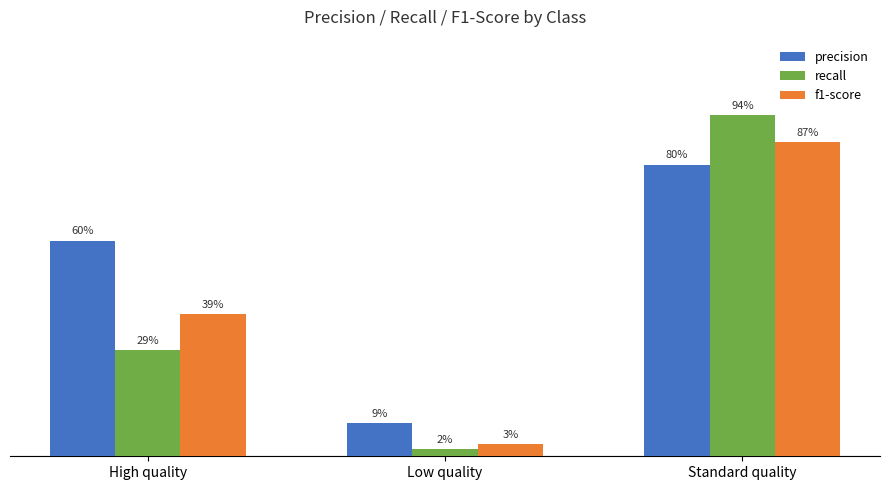

Does the chart contain any negative values?

No